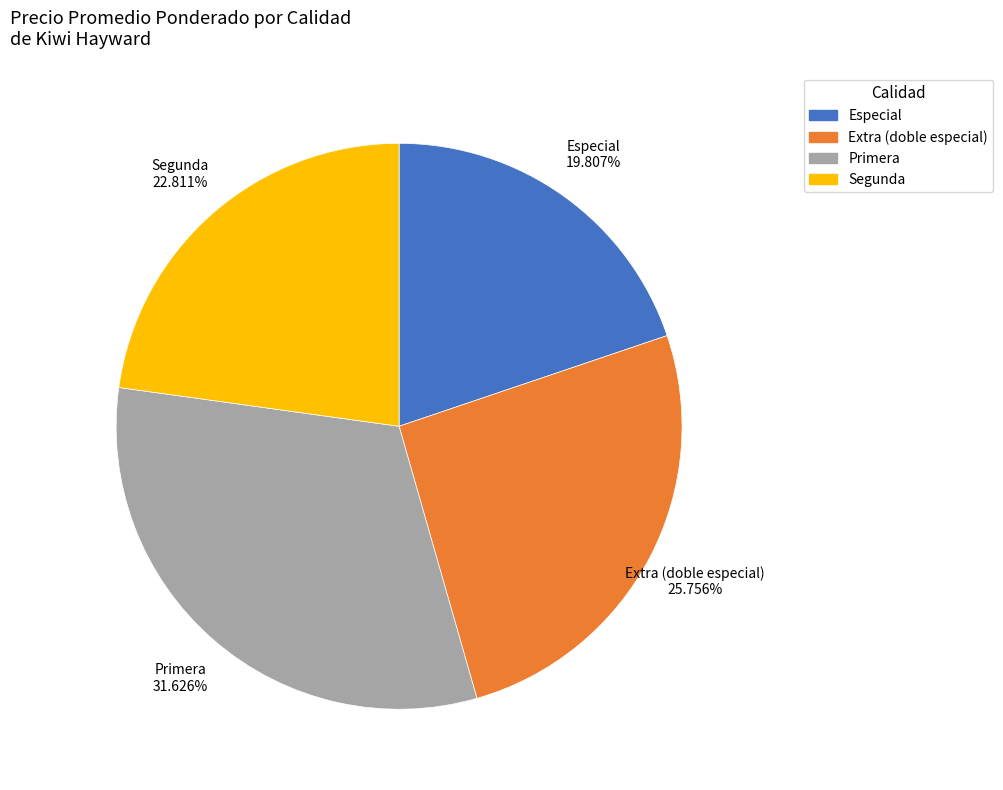

To the nearest percent, what percentage of the pie is Segunda?

23%